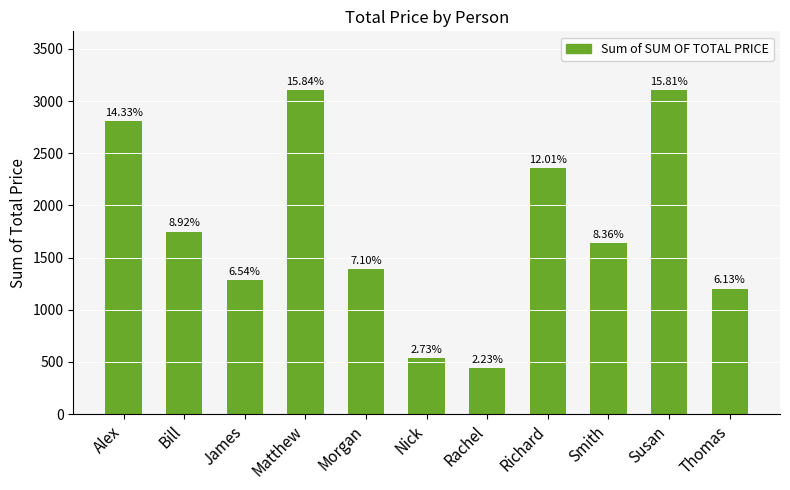

What is the change in value from Morgan to Susan?

+1709.0